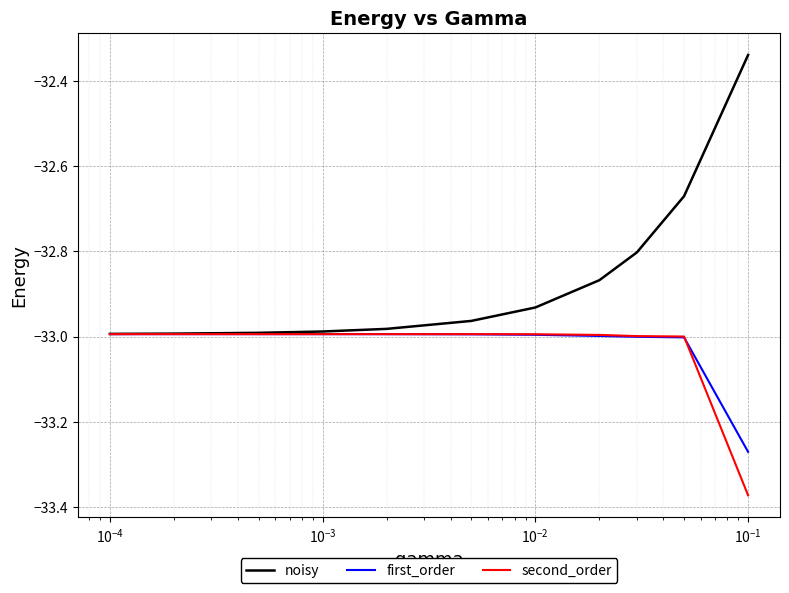

Which series has the largest range (max minus min)?

noisy